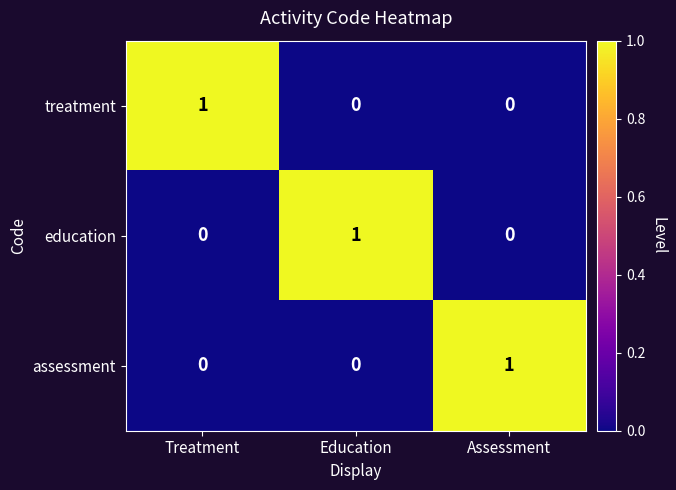

The value of treatment at Education is -1. True or false?

False